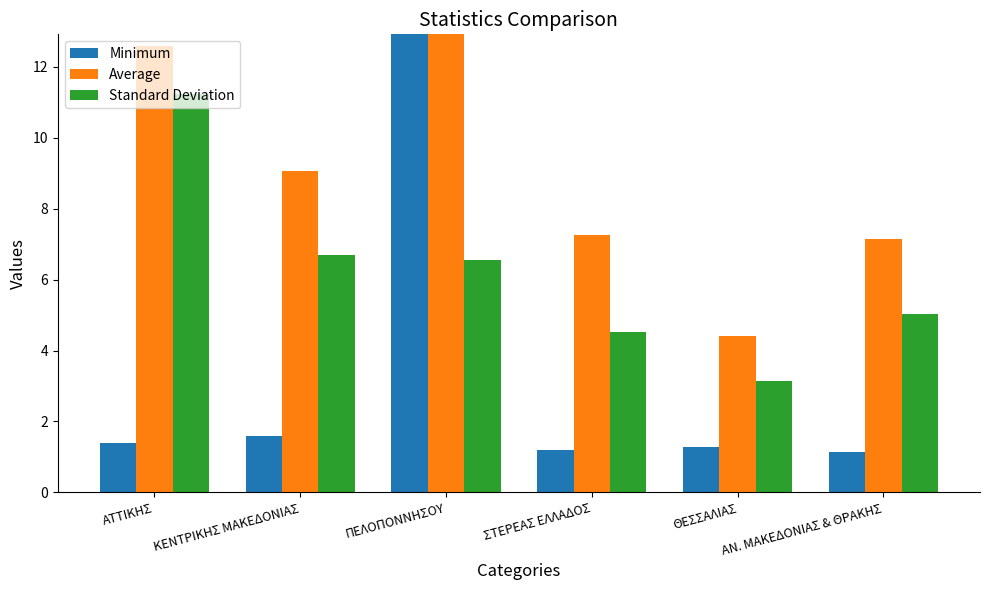

Reading left to right, transcribe all the data shown in this chart.

Minimum: 1.4	1.6	17.0	1.2	1.3	1.1
Average: 12.6	9.1	20.8	7.3	4.4	7.1
Standard Deviation: 11.2	6.7	6.5	4.5	3.2	5.0